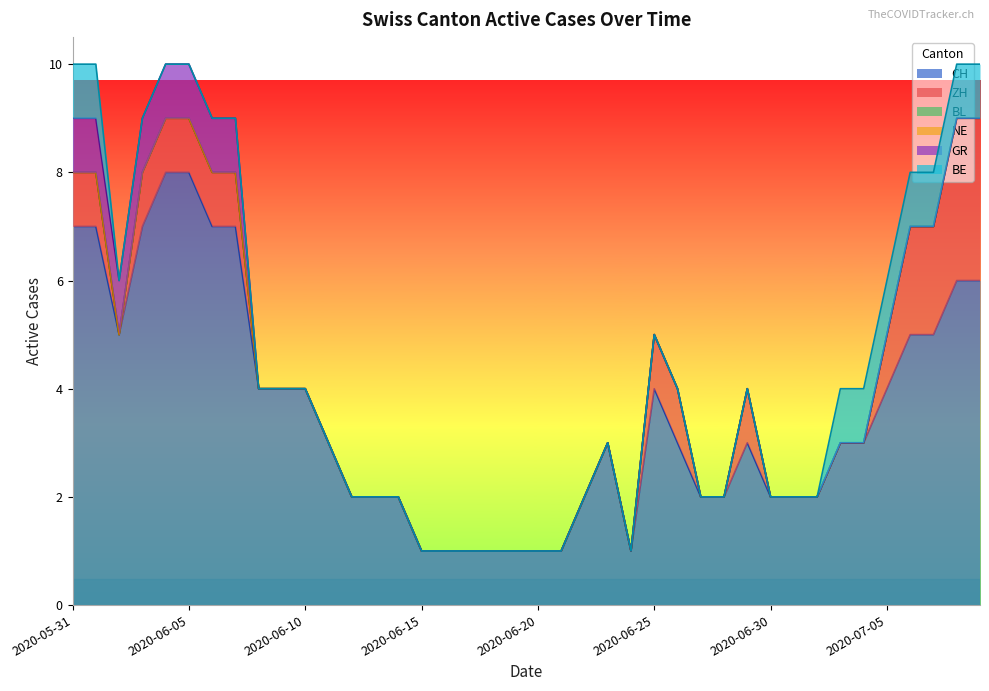

True or false: ZH and BE cross at least once.

False